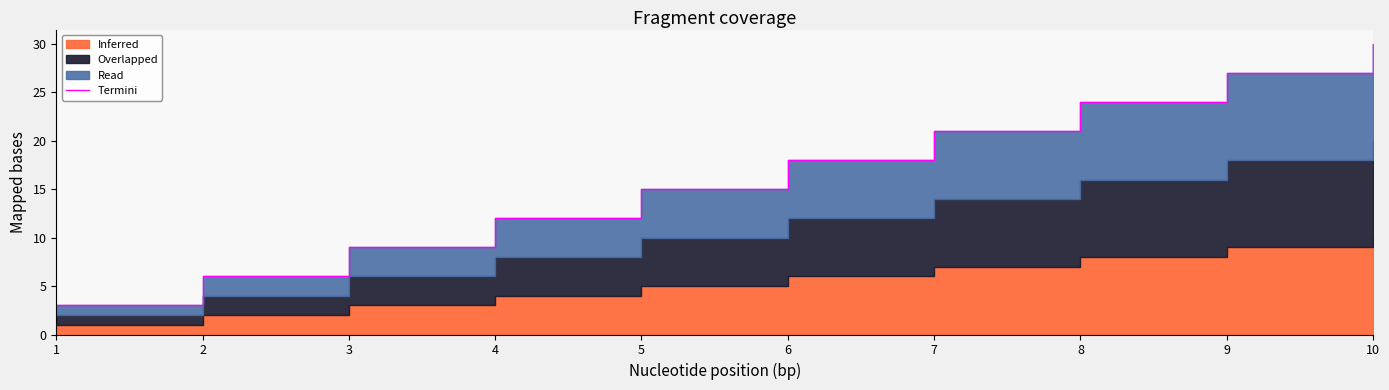

List the labels in order of value, largest first.

10, 9, 8, 7, 6, 5, 4, 3, 2, 1